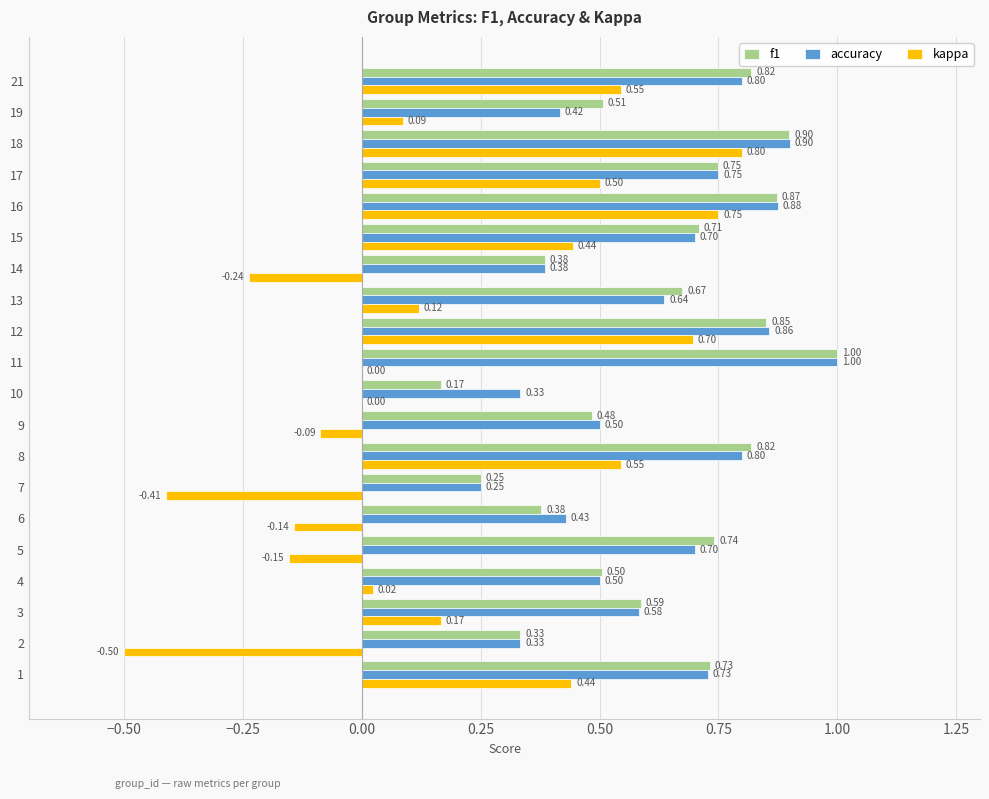

Which series changed the most between 1 and 17?

kappa